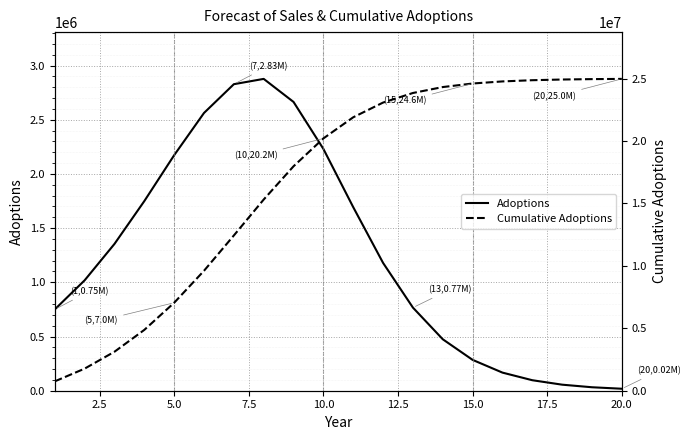

List the series in order of their peak value, highest first.

Cumulative Adoptions, Adoptions